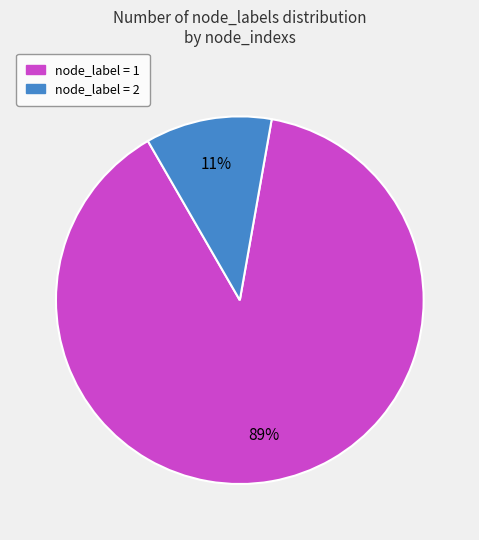

Does any single category account for the majority?

Yes